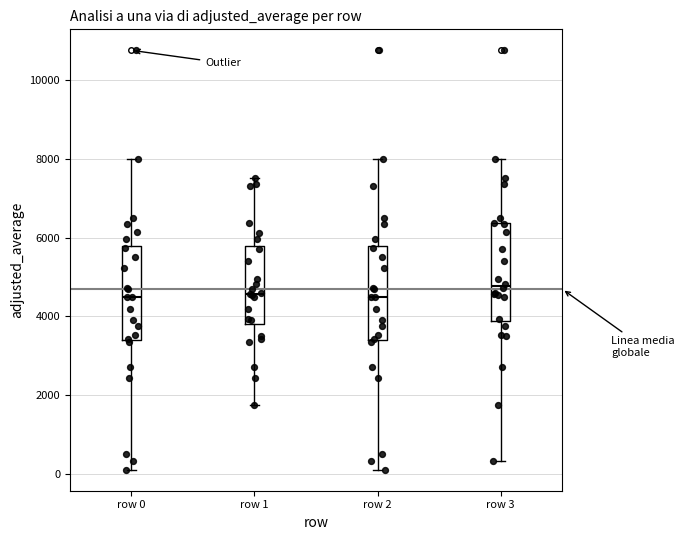

Where does the upper whisker of the box for row 3 end on the y-axis? The values are not printed on the chart, so give them approximately, as read against the axis.

8000